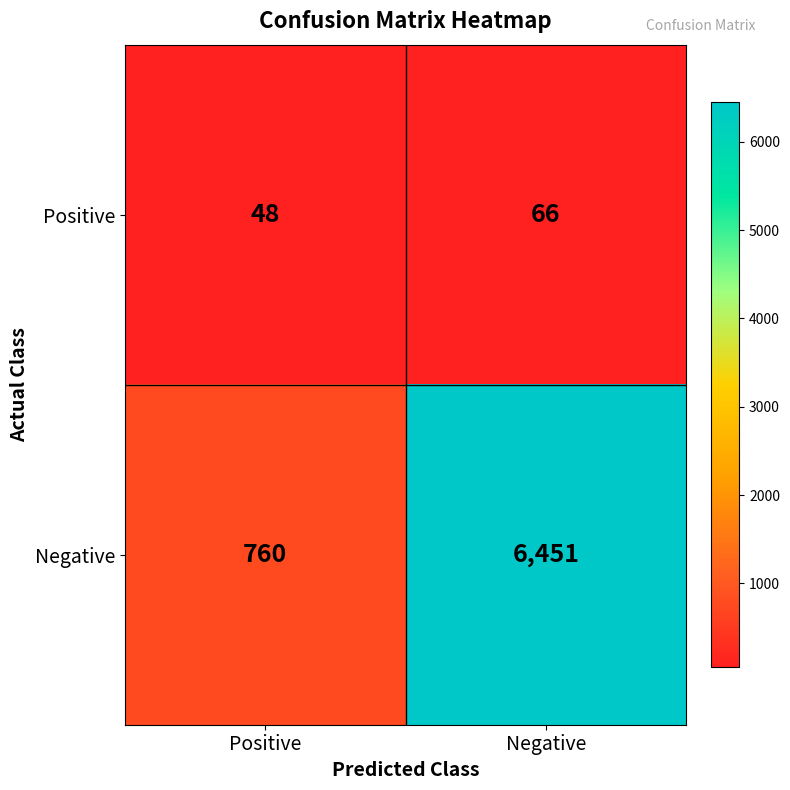

True or false: Negative has a value of 6451 at Negative.

True